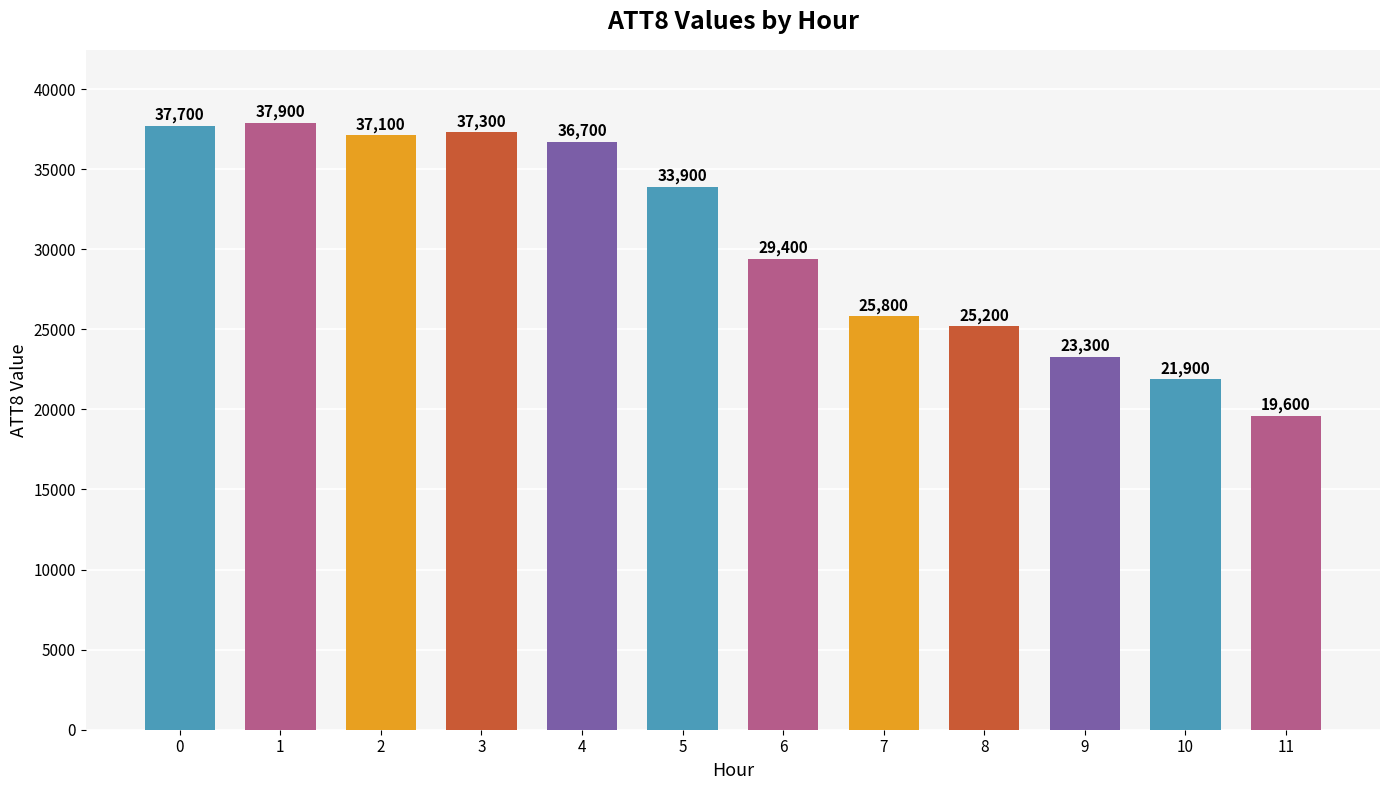

Which label corresponds to the largest value in the chart?

1